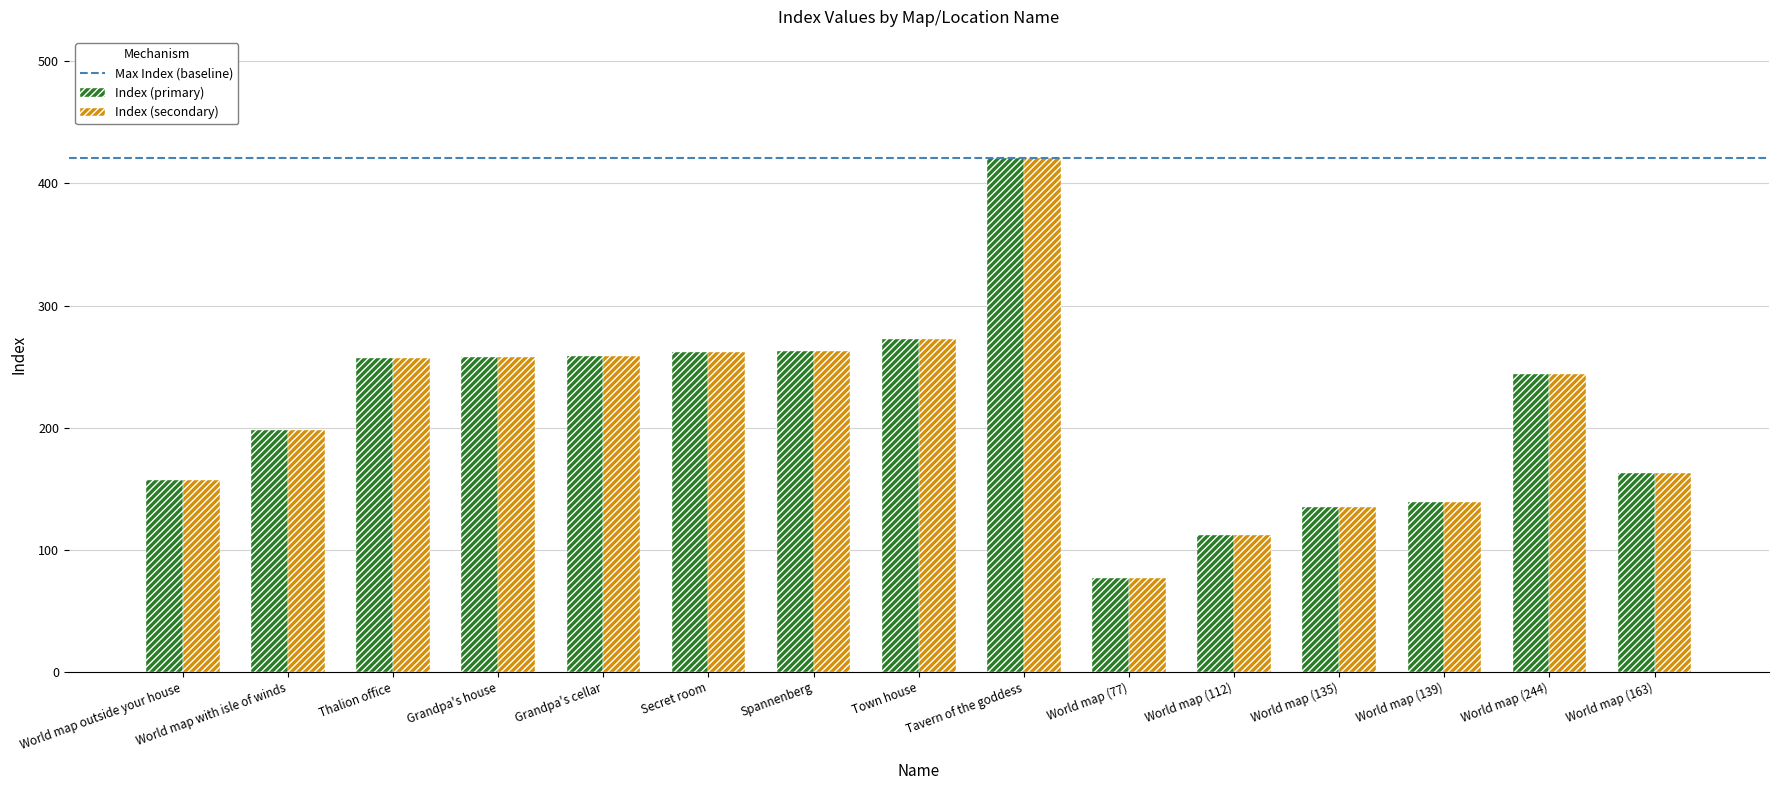

At which category is the sum across all series the highest?

Tavern of the goddess